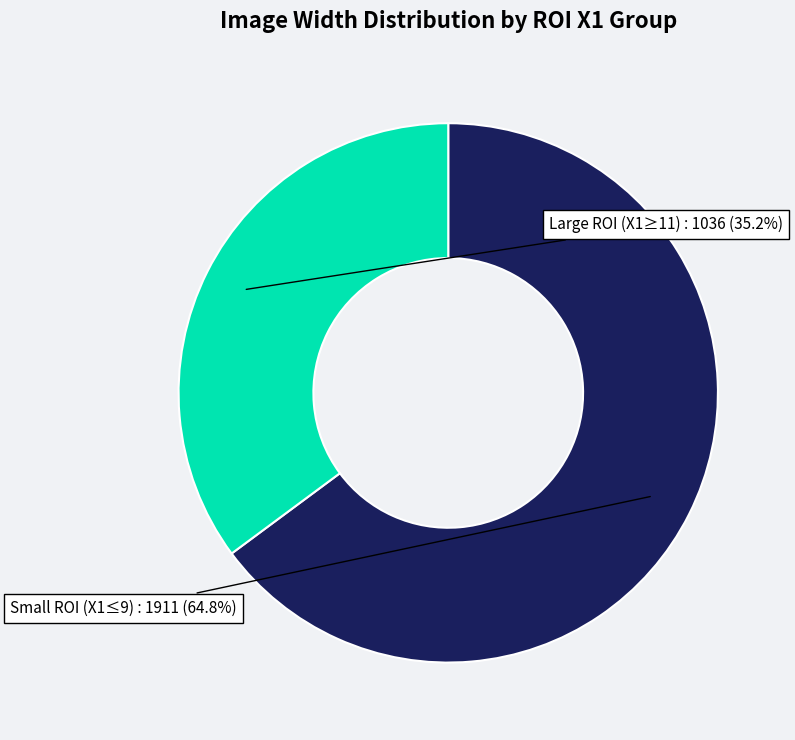

How much of the chart is everything except Large ROI (X1≥11)?

64.8%